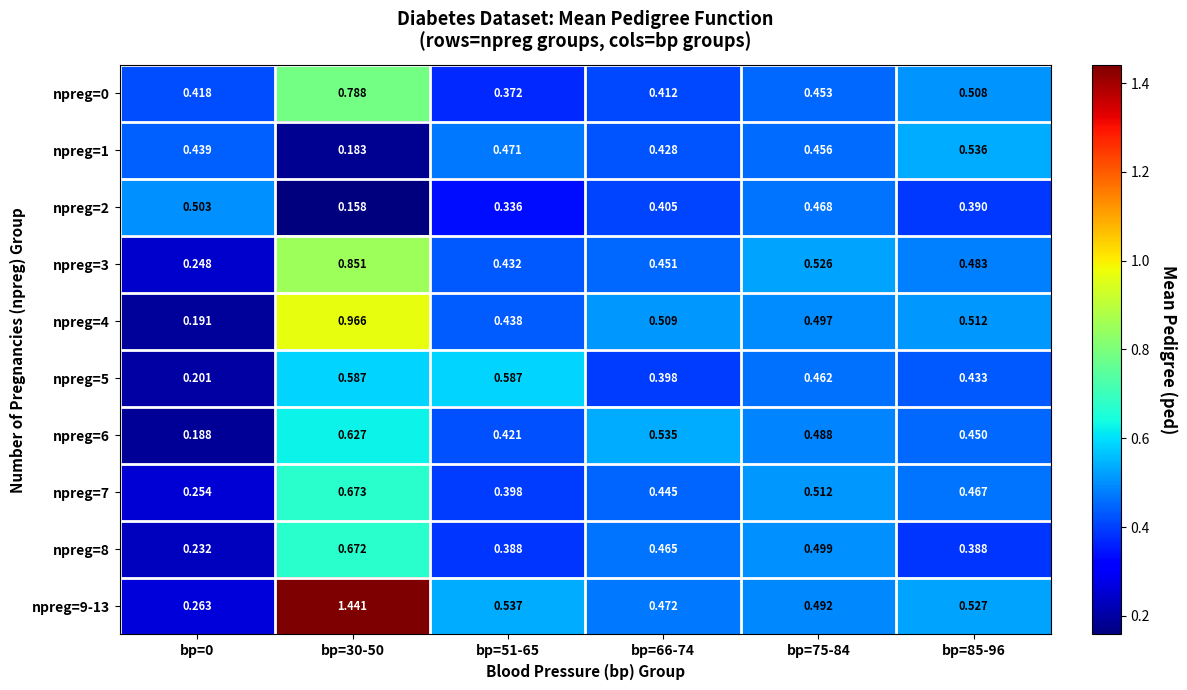

Is the value of npreg=6 at bp=75-84 greater than the value of npreg=4 at bp=85-96?

No